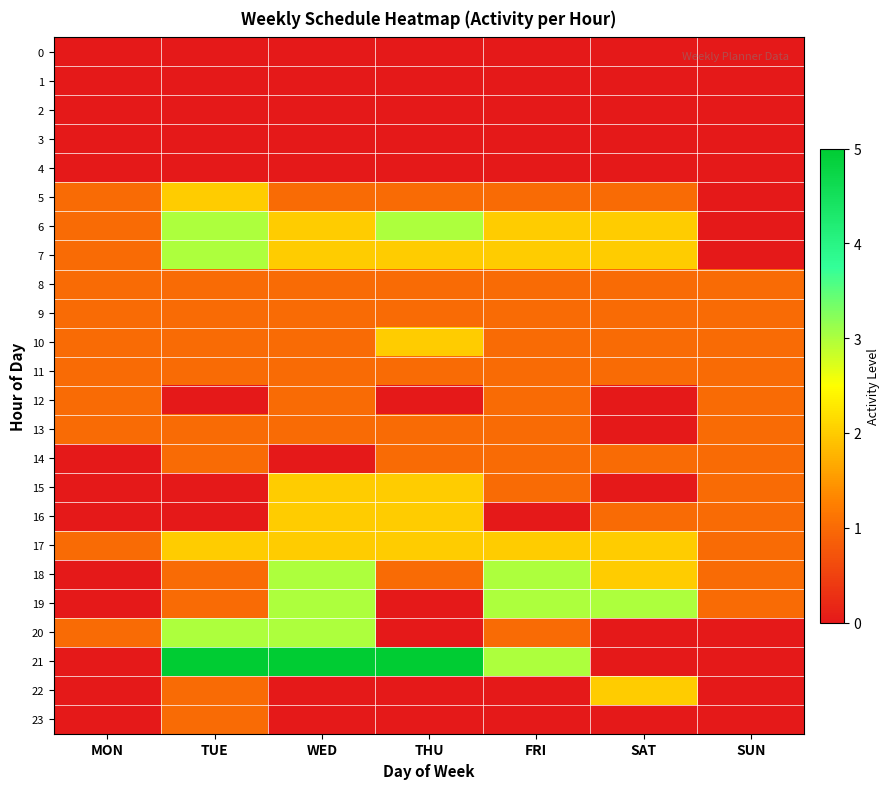

At SUN, list the series in order from smallest to largest.

0, 1, 2, 3, 4, 5, 6, 7, 20, 21, 22, 23, 8, 9, 10, 11, 12, 13, 14, 15, 16, 17, 18, 19